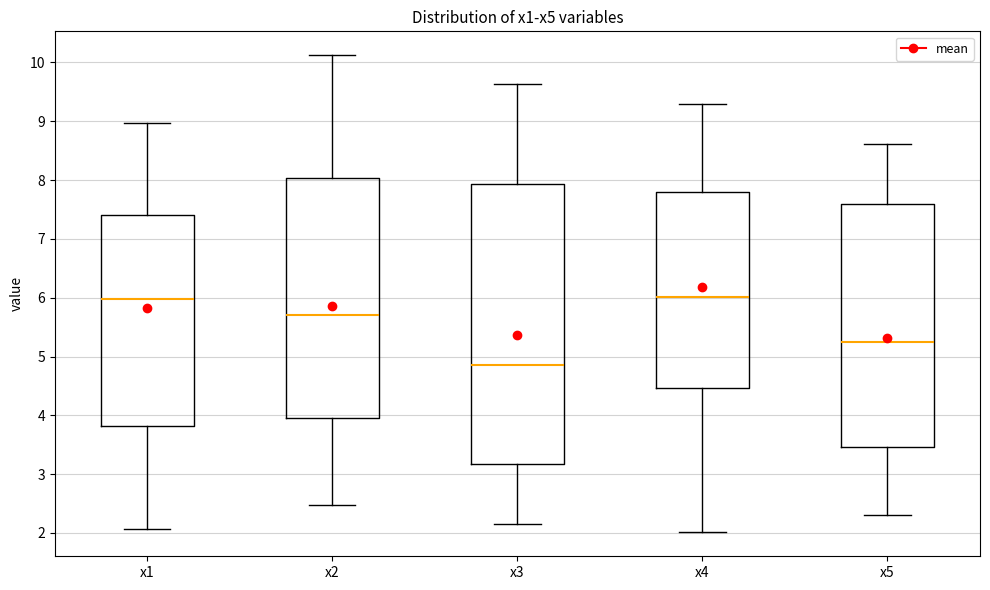

Comparing the boxes themselves (not the whiskers), which one is the tallest?

x3